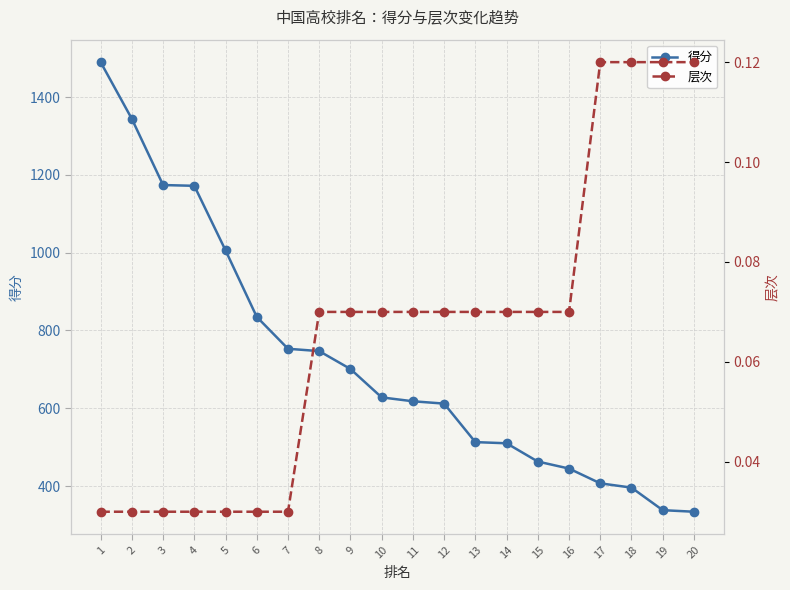

The 得分 series shows 910.9 at 13. True or false?

False